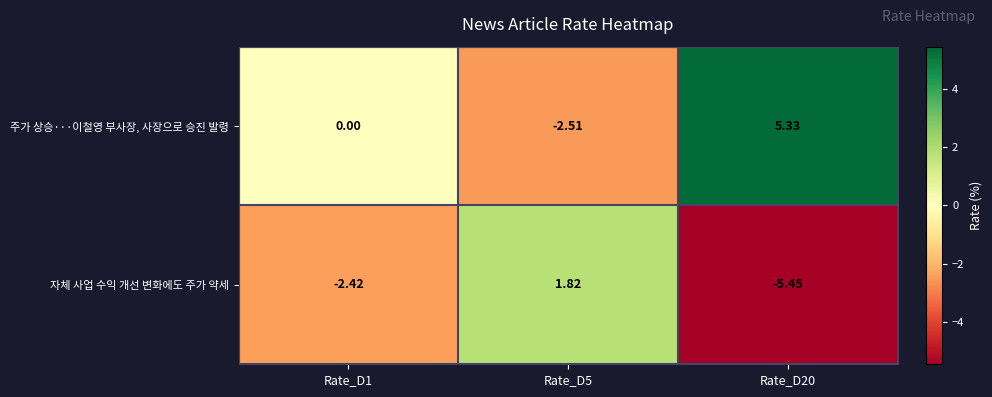

How many values in 자체 사업 수익 개선 변화에도 주가 약세 are below zero?

2